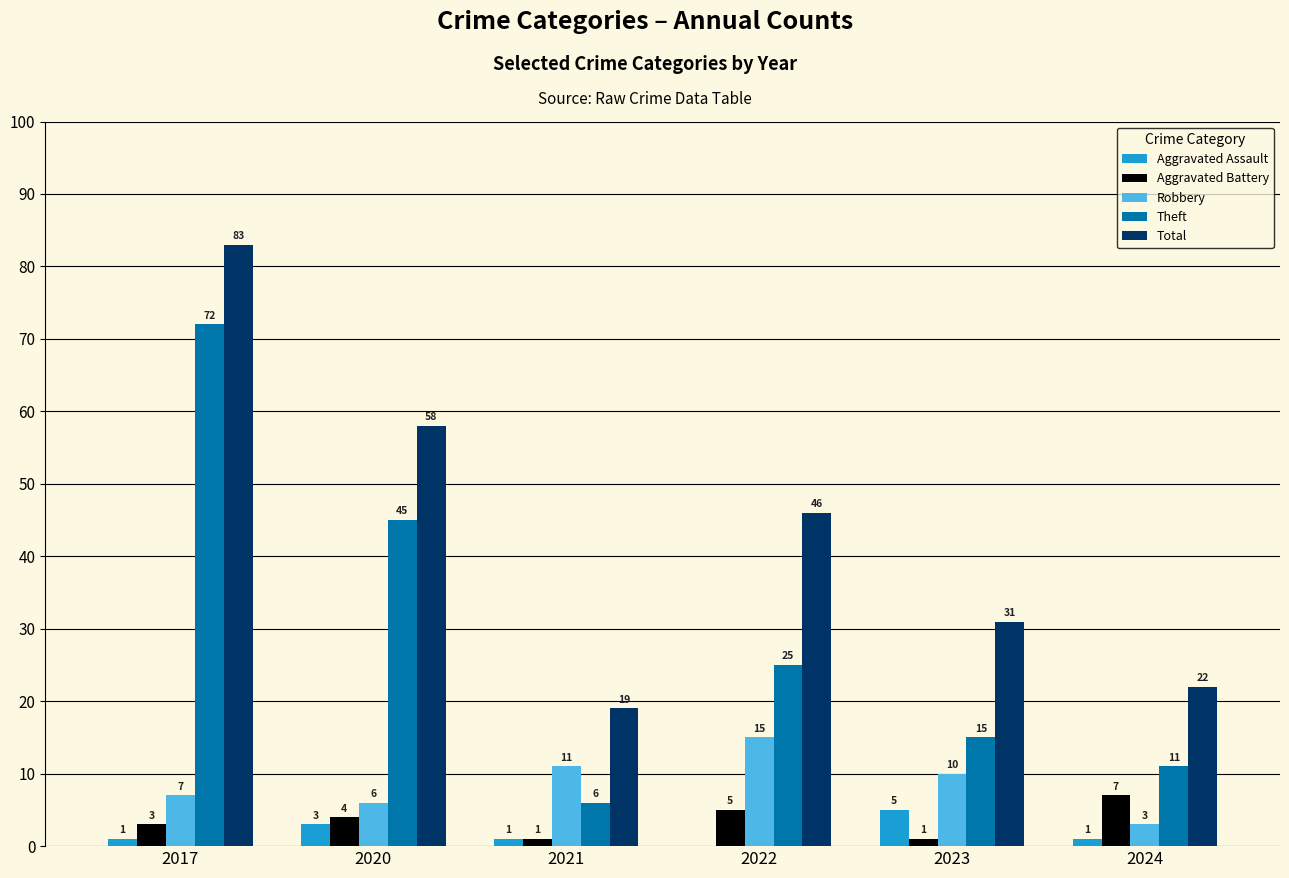

At which label is Robbery closest to 9?

2023